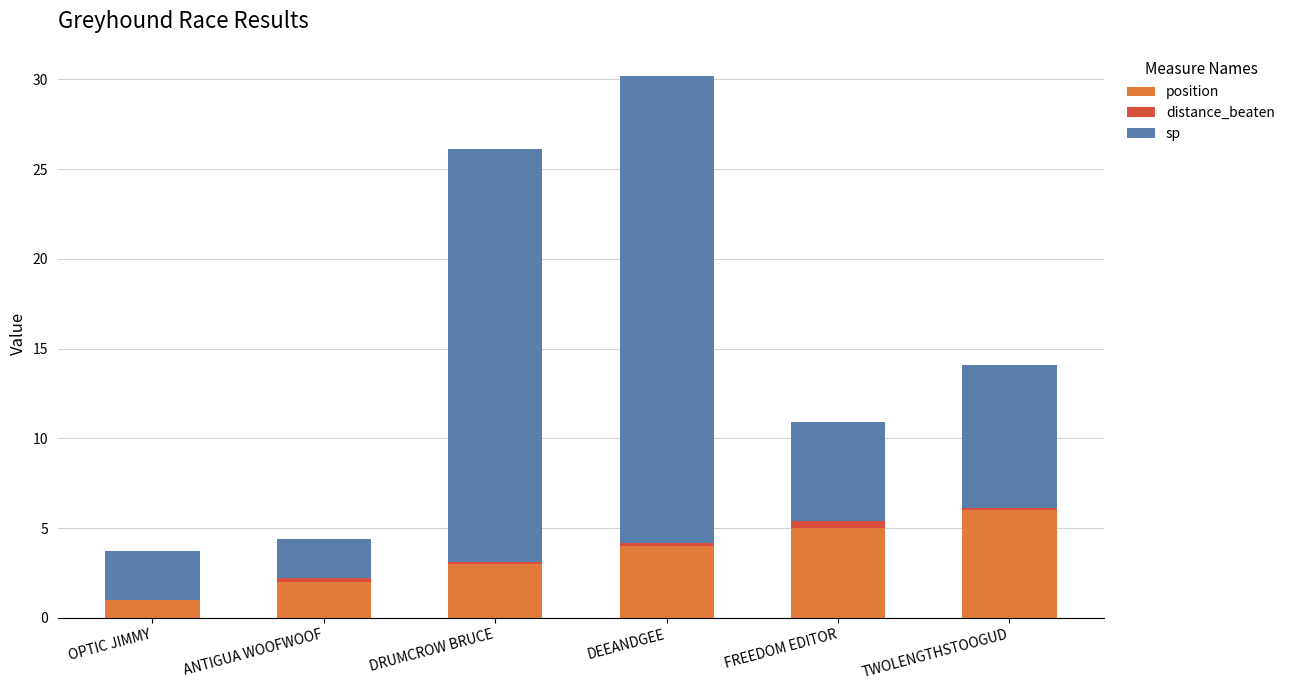

At which category is the sum across all series the highest?

DEEANDGEE